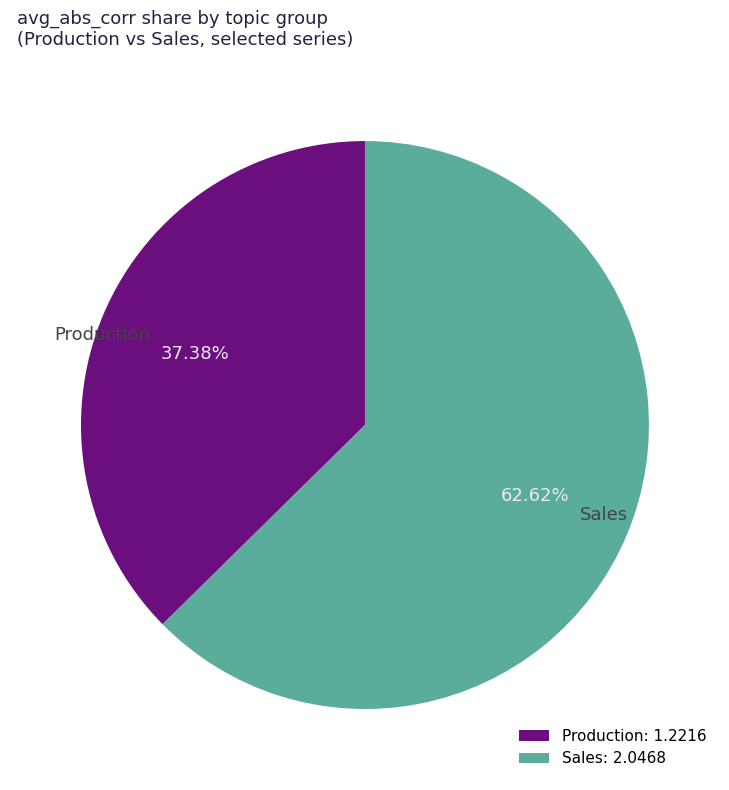

Between Production and Sales, which is larger?

Sales